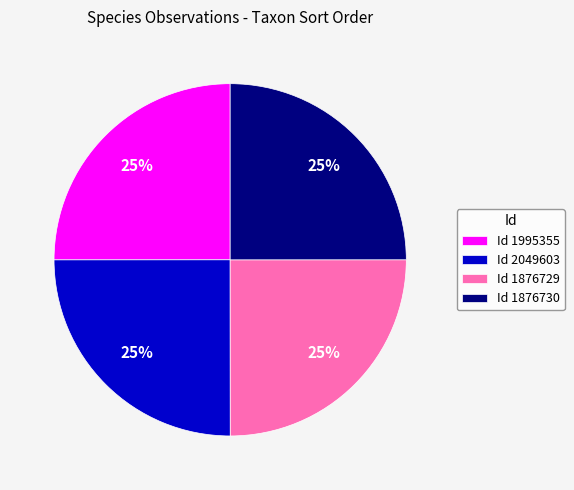

Count the number of slices in the pie.

4